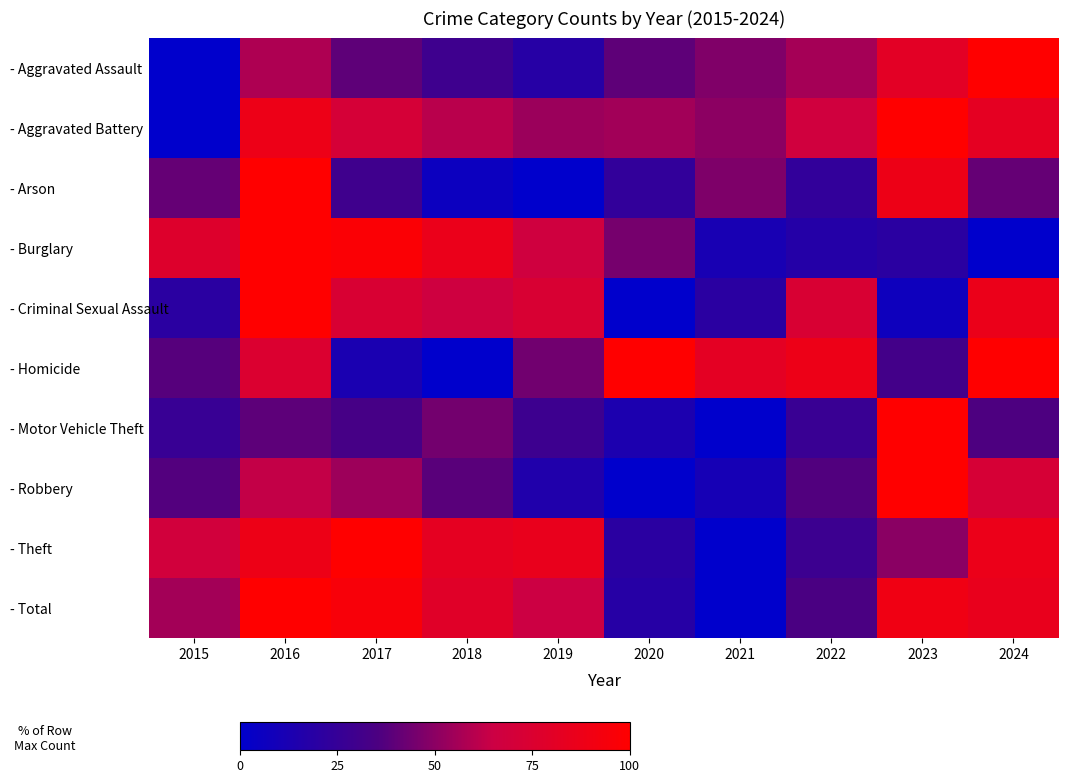

Rank the series by their maximum value, from highest to lowest.

- Aggravated Assault, - Aggravated Battery, - Arson, - Burglary, - Criminal Sexual Assault, - Homicide, - Motor Vehicle Theft, - Robbery, - Theft, - Total